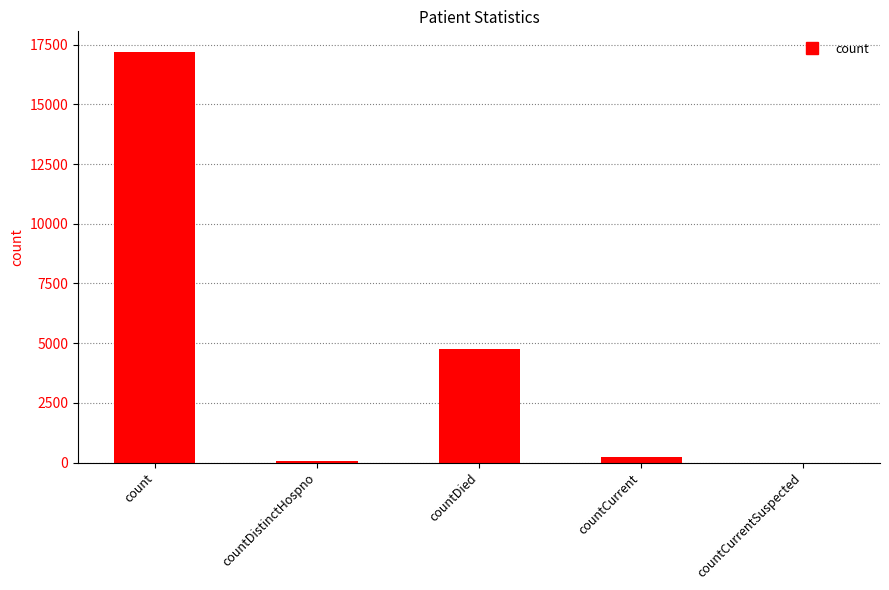

How many categories are shown in the chart?

5